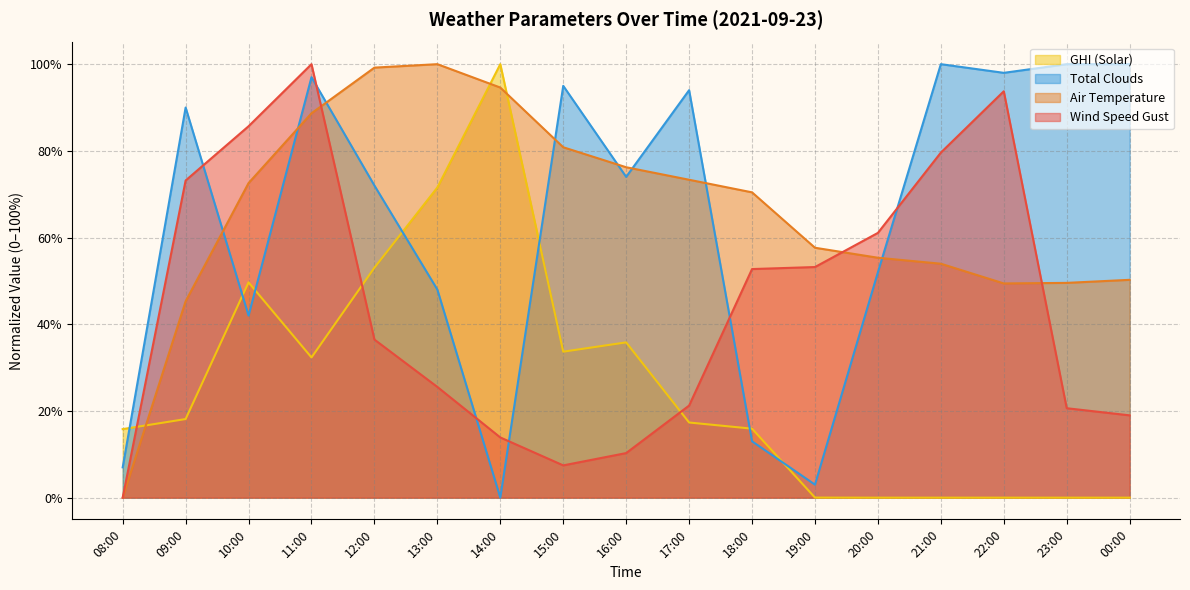

Which category has the lowest value in the total_clouds series?

14:00